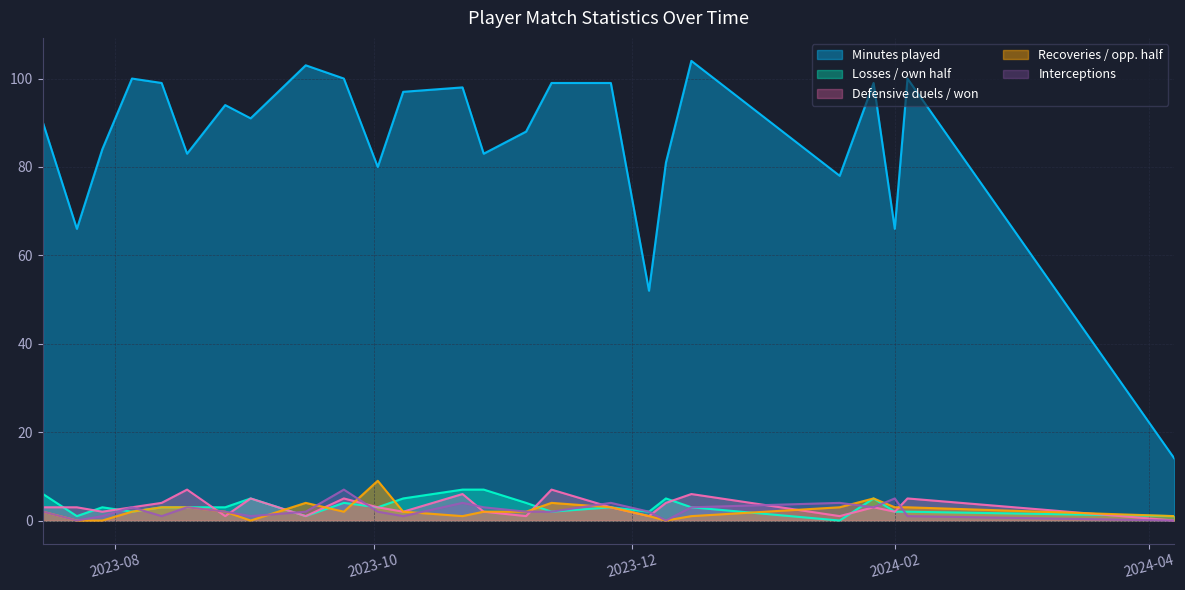

Does the chart have visible grid lines?

Yes